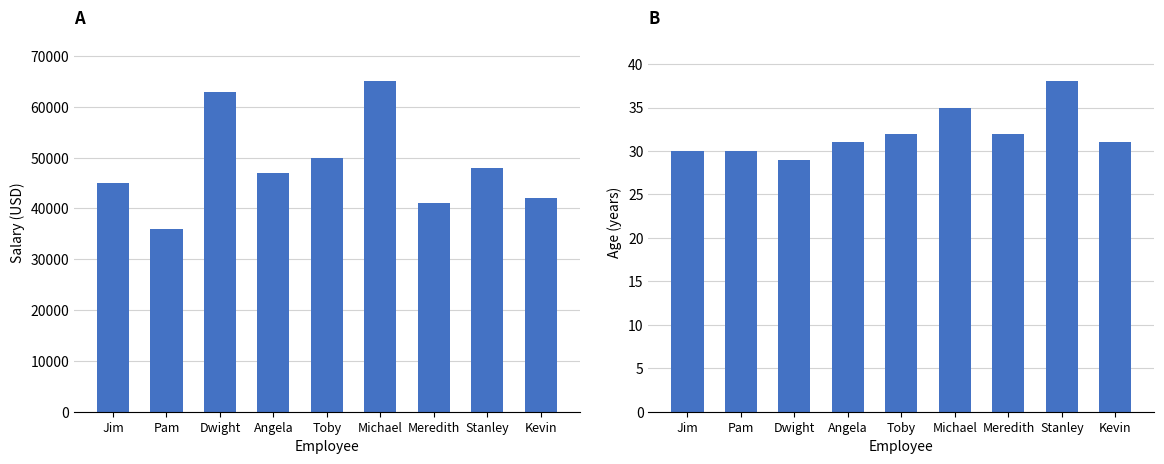

Is it true that Salary equals 42000 at Kevin?

True